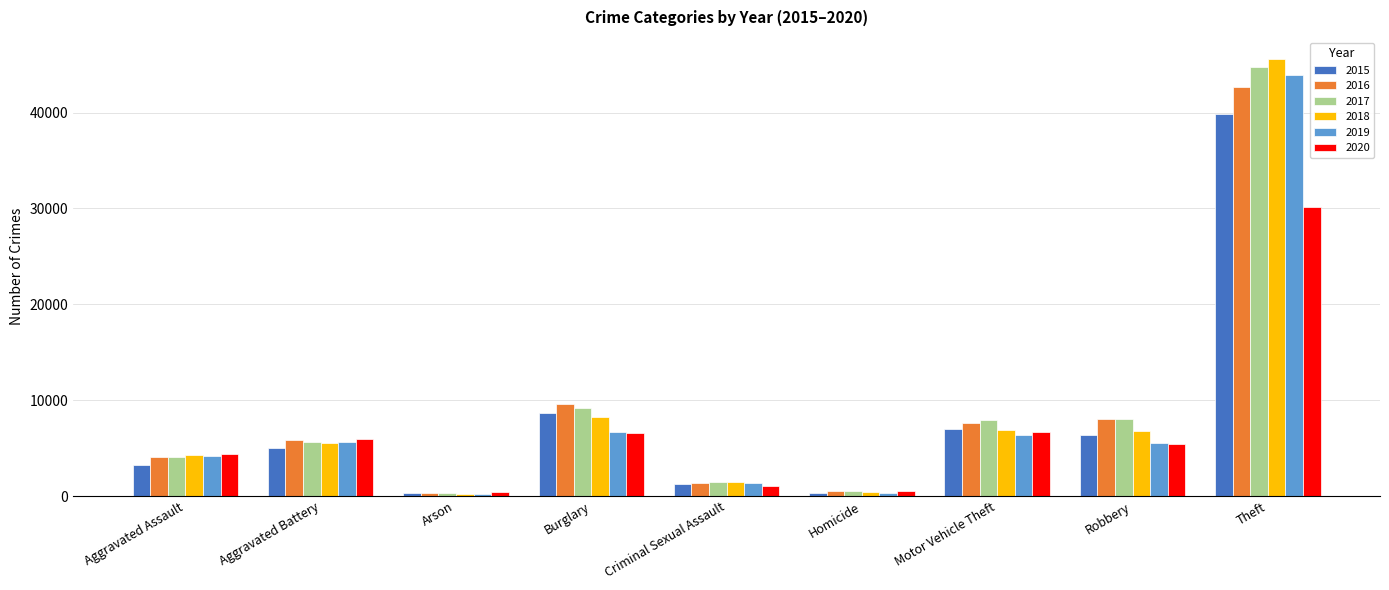

Rank the series by their maximum value, from lowest to highest.

2020, 2015, 2016, 2019, 2017, 2018